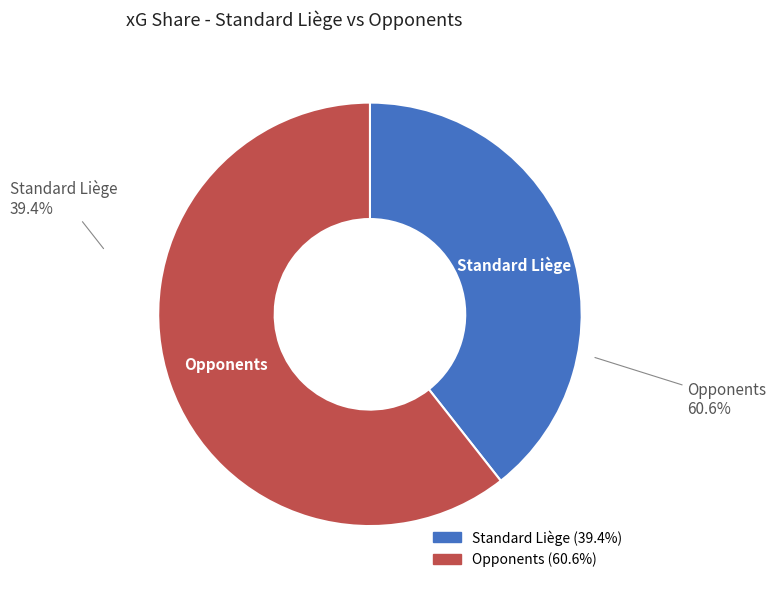

What portion of the pie excludes Standard Liège?

60.6%